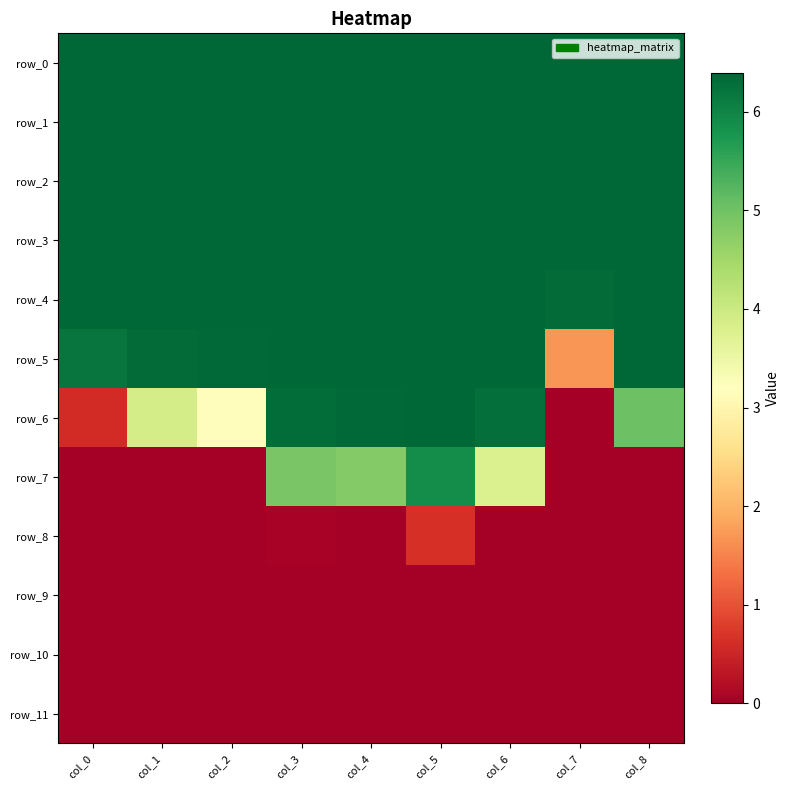

Which label corresponds to the smallest value in the chart?

col_7